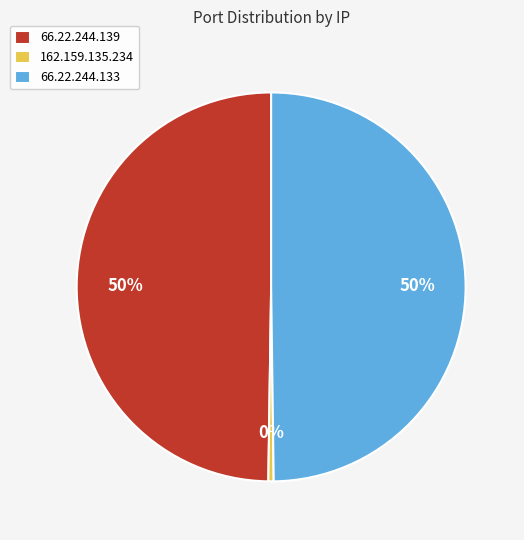

To the nearest percent, what portion does 66.22.244.133 represent?

50%